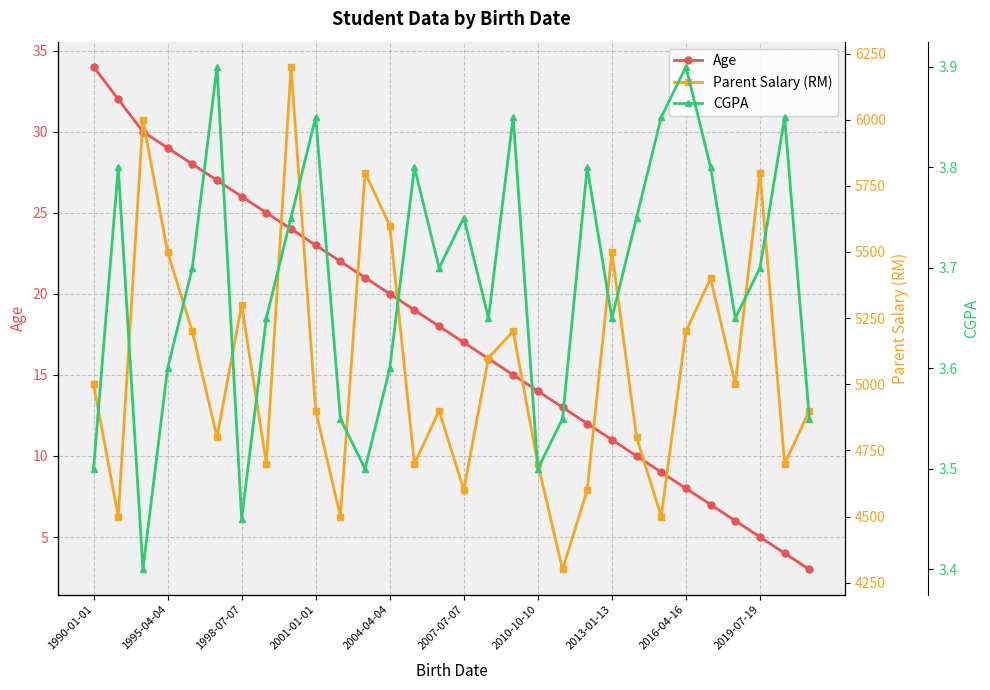

Where is Age nearest to the value 18?

14